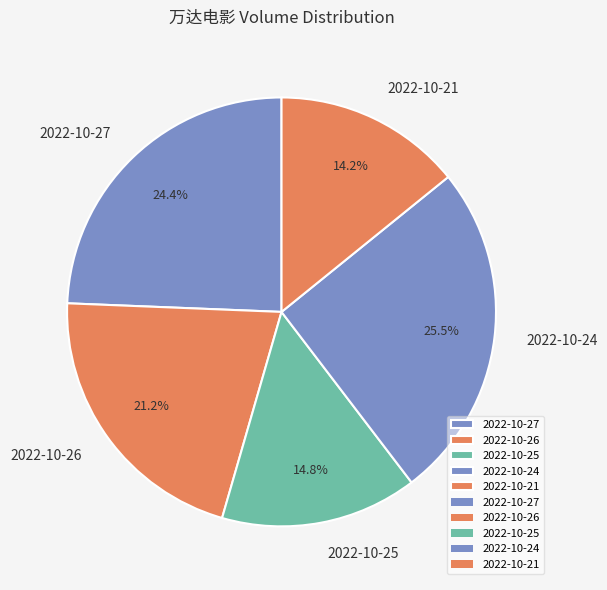

Do 2022-10-24 and 2022-10-25 together represent more than half of the pie?

No